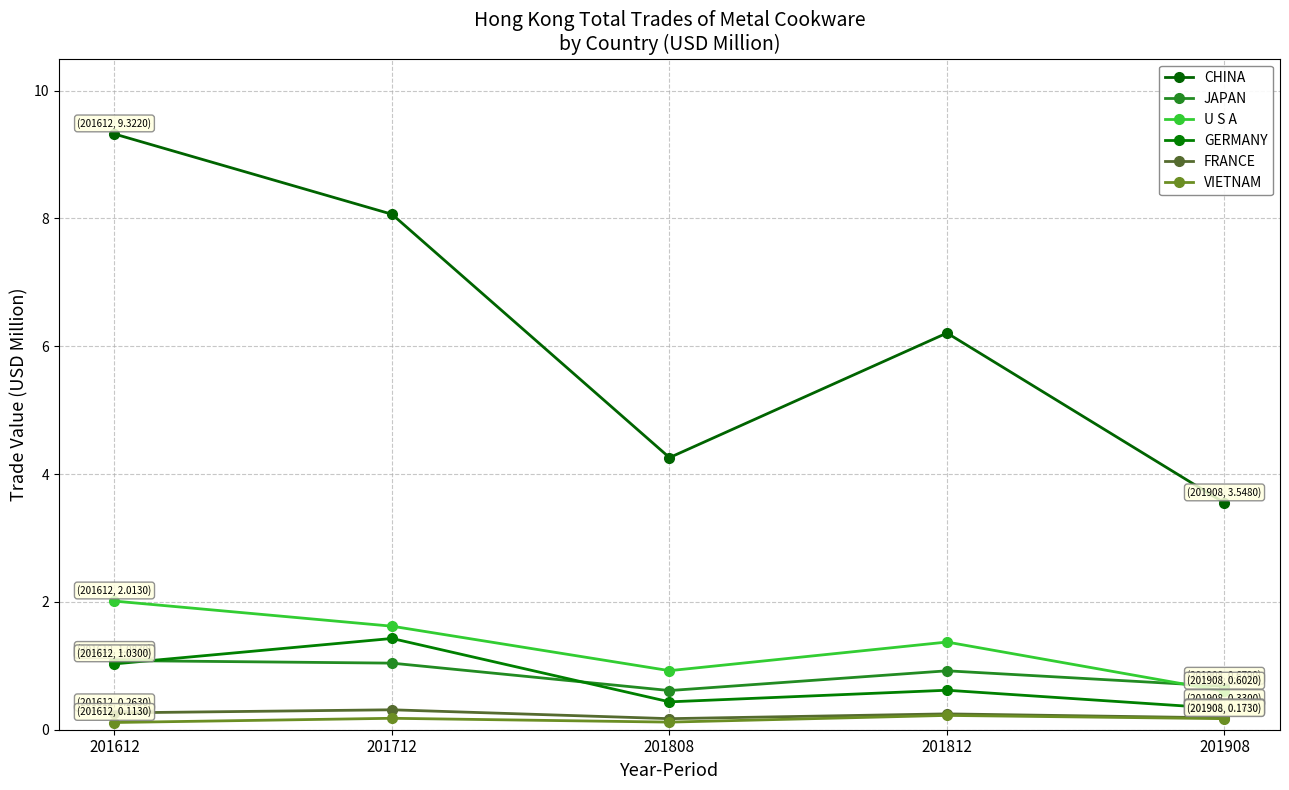

Rank the series at 201612 from highest to lowest value.

CHINA, U S A, JAPAN, GERMANY, FRANCE, VIETNAM